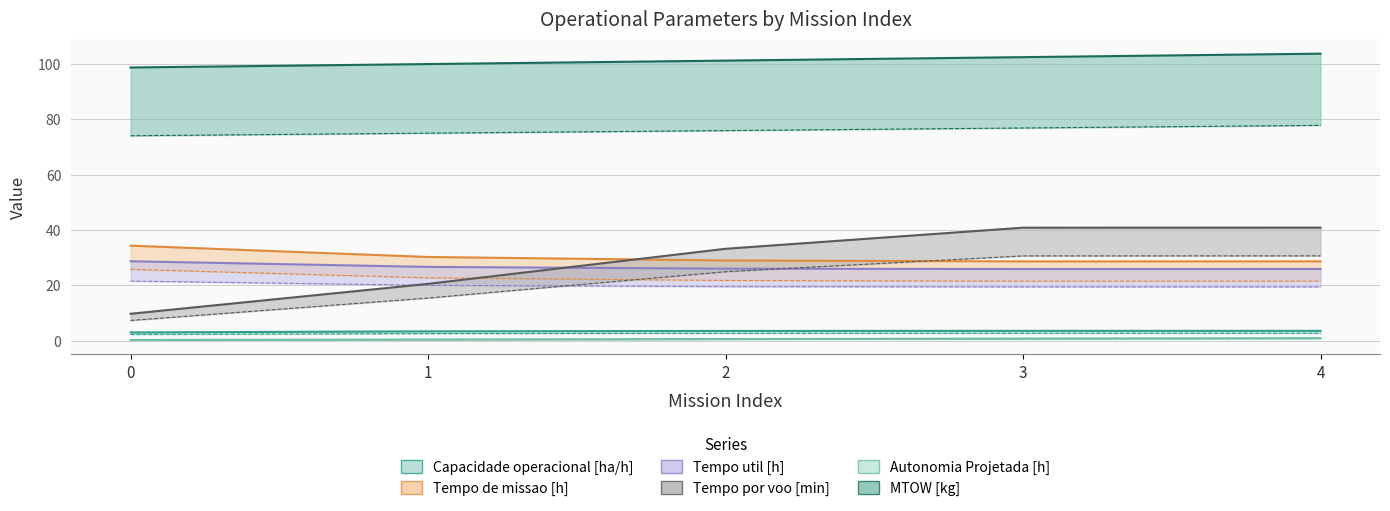

What is the difference between the second highest and second lowest values in the MTOW [kg] series?

2.5